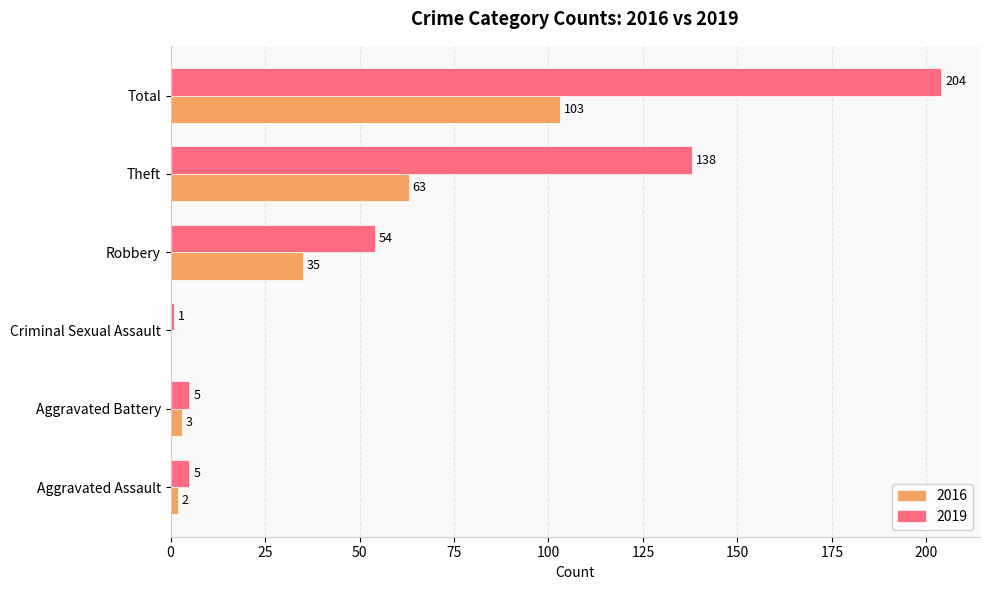

Is the value of 2016 at Criminal Sexual Assault greater than the value of 2019 at Aggravated Battery?

No